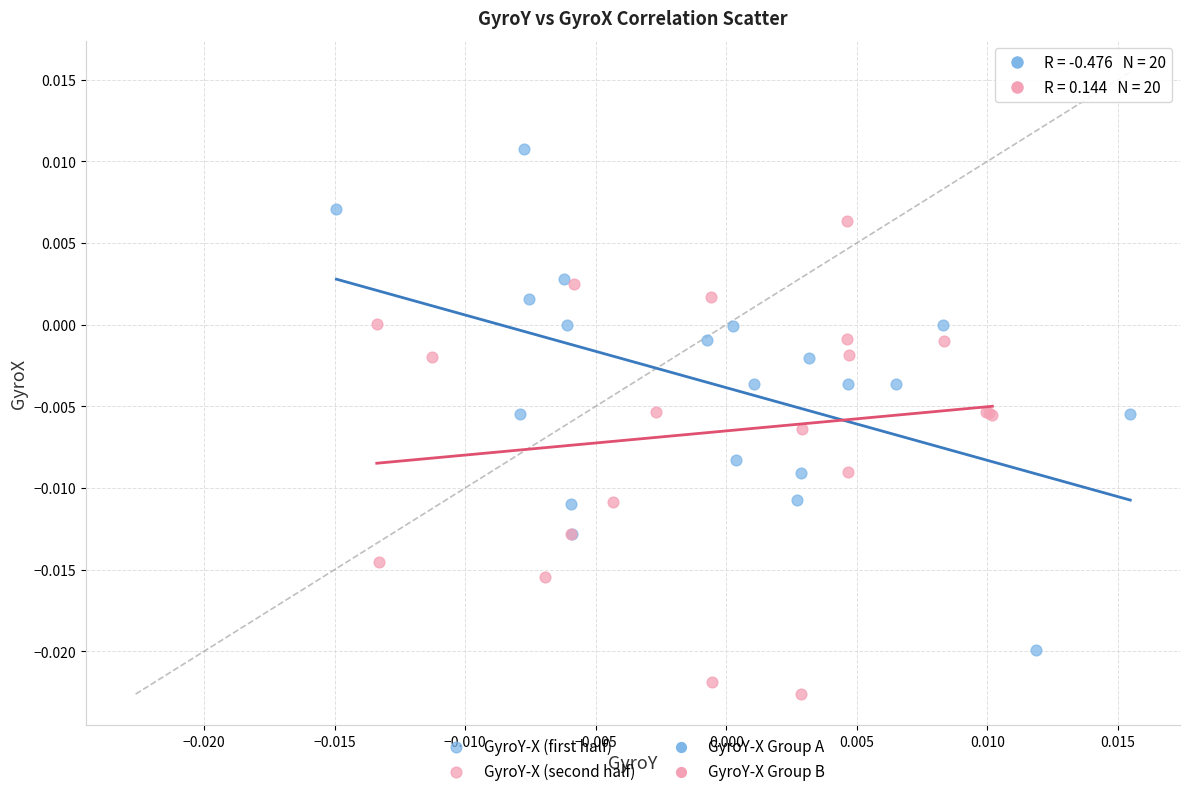

Which series reaches the minimum Y coordinate?

GyroY-X (second half)